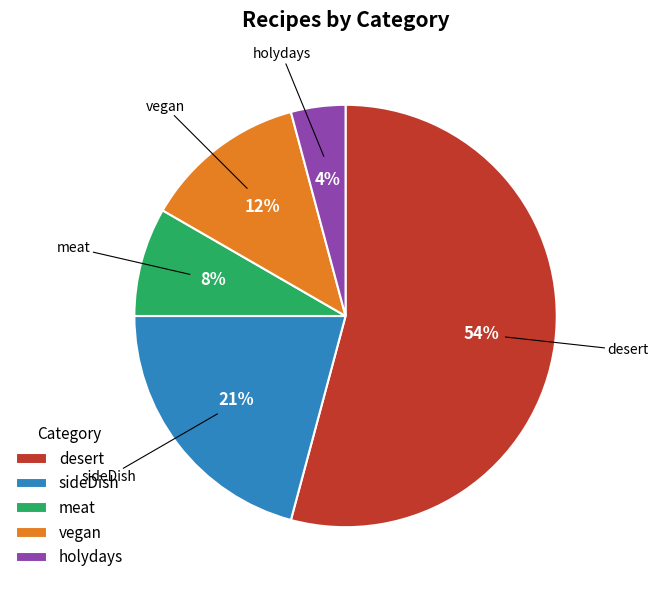

Count the number of slices in the pie.

5